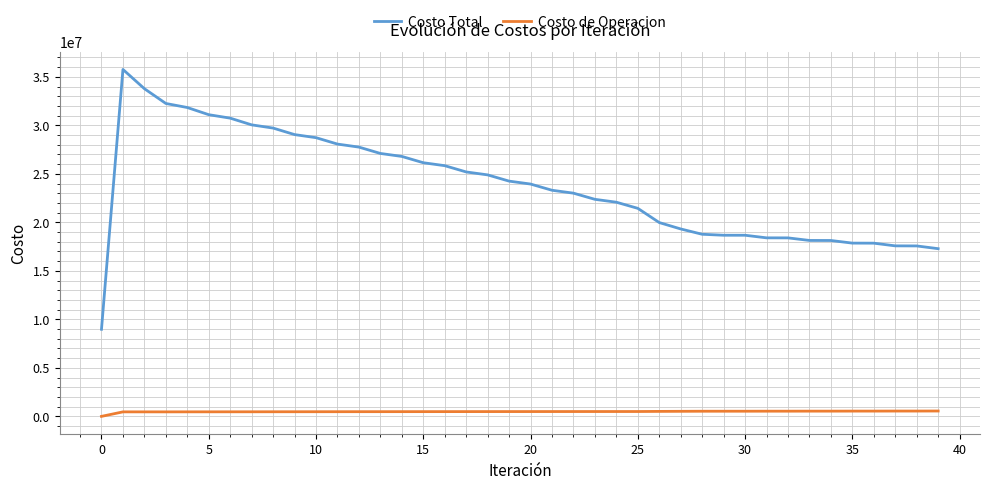

True or false: Costo Total and Costo de Operacion intersect in this chart.

False